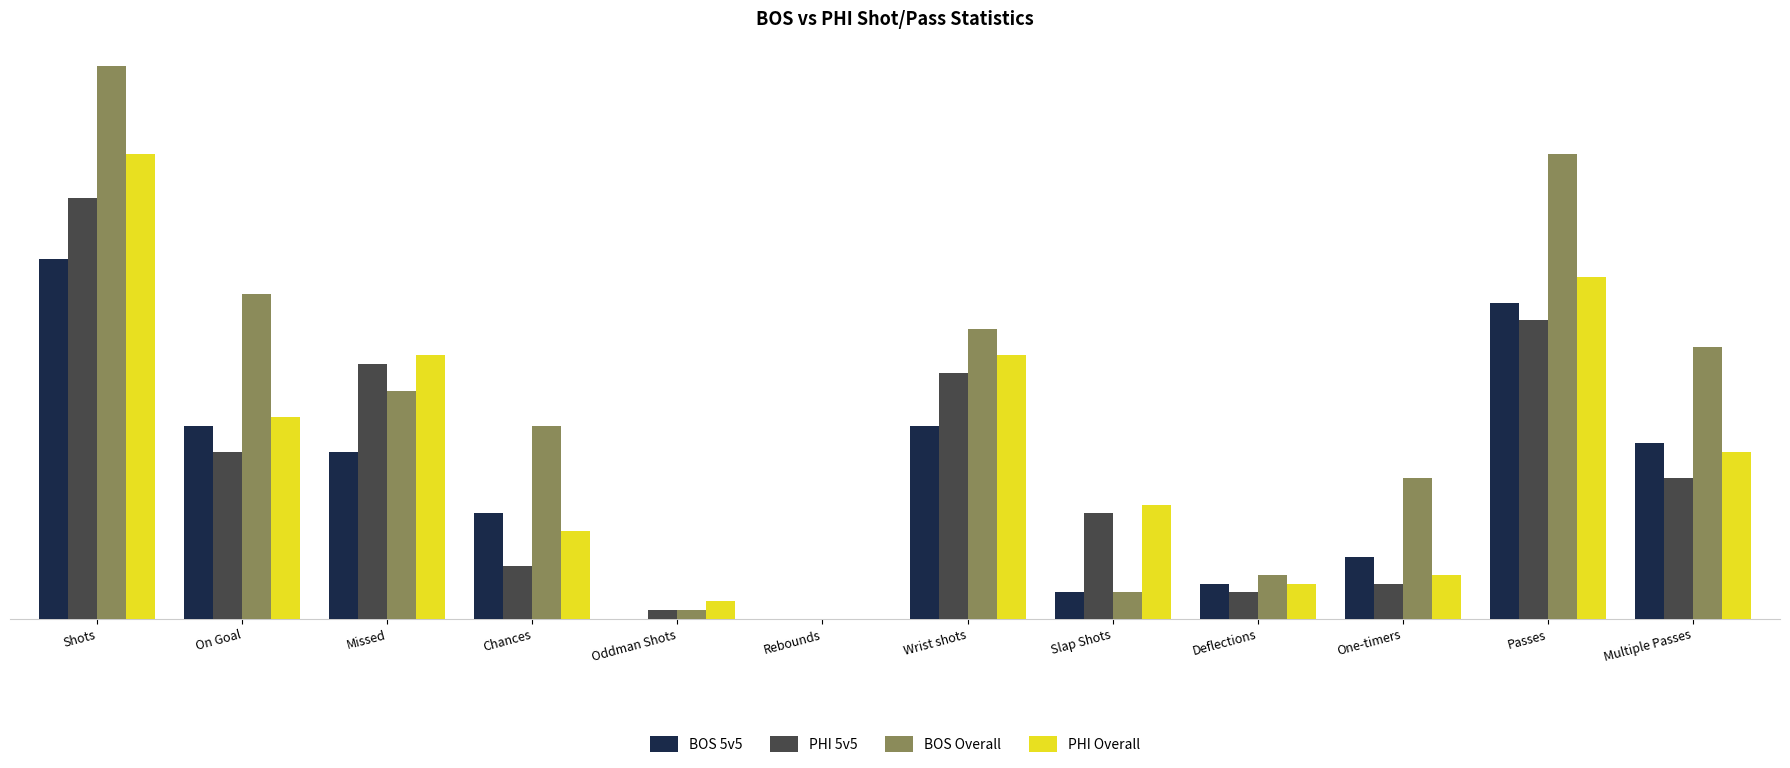

Is the value of PHI Overall at Deflections greater than the value of BOS Overall at Rebounds?

Yes